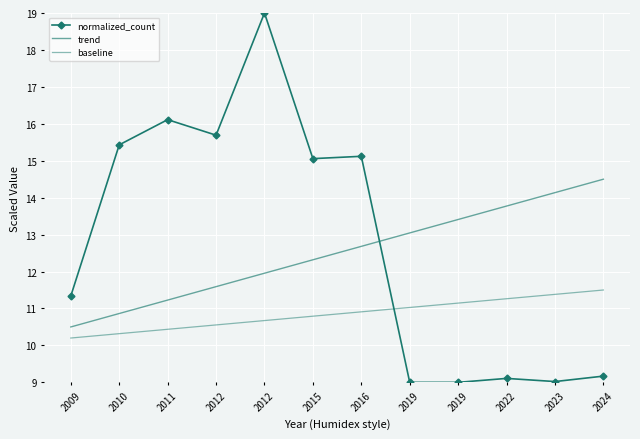

True or false: normalized_count and trend cross at least once.

True